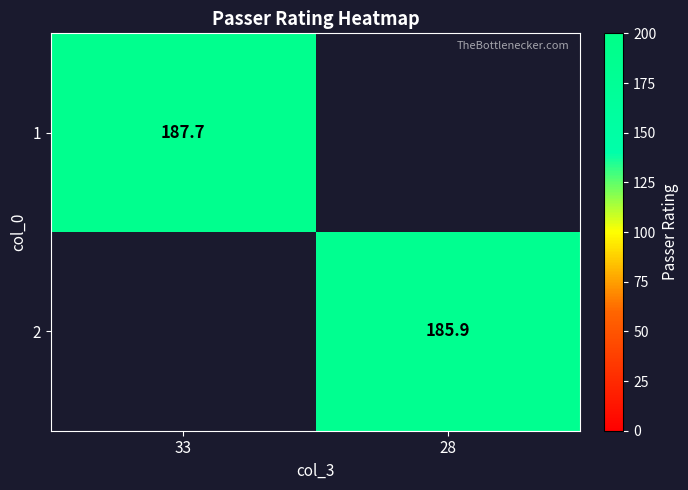

Is it true that 2 equals 275.7 at 28?

False